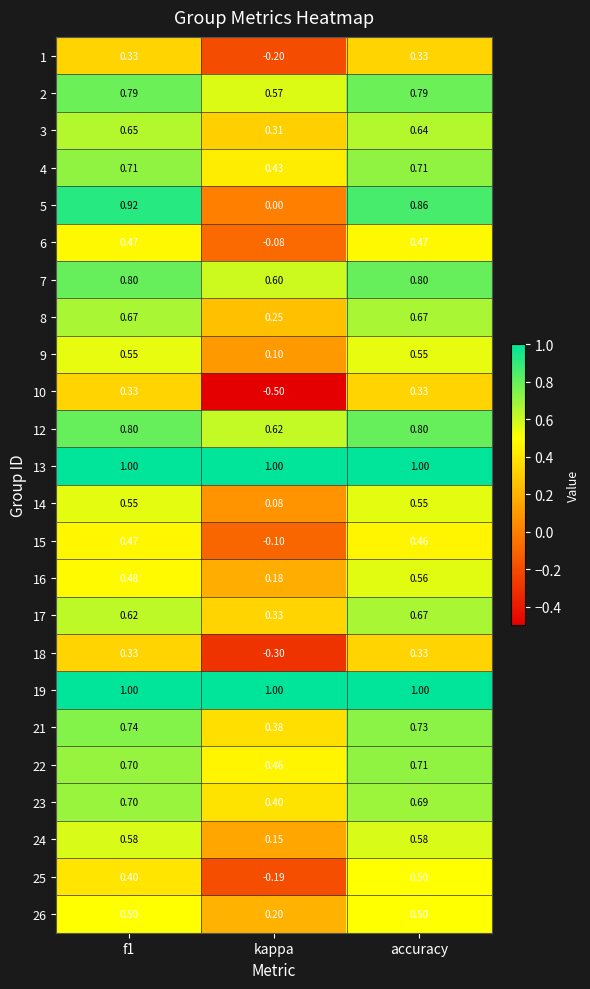

At which category is the sum across all series the highest?

accuracy